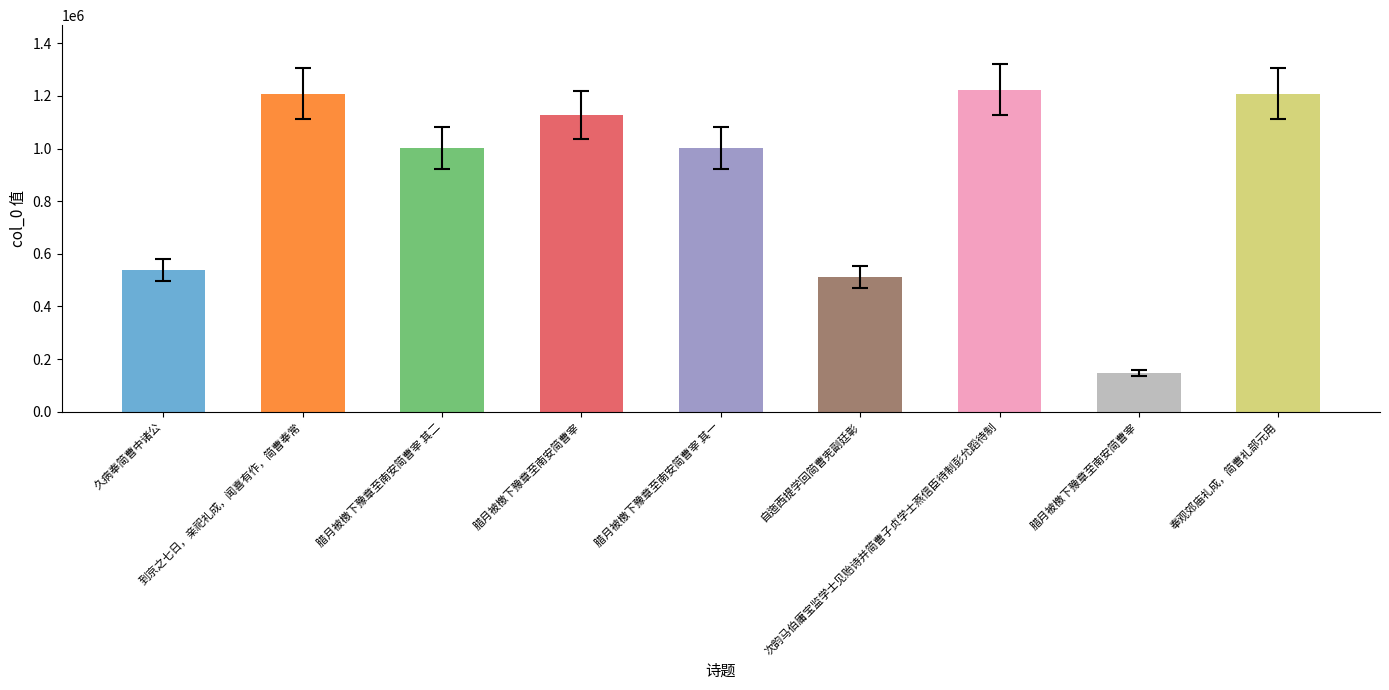

Which has a higher value, 次韵马伯庸宝监学士见贻诗并简曹子贞学士燕信臣待制彭允蹈待制 or 久病奉简曹中诸公?

次韵马伯庸宝监学士见贻诗并简曹子贞学士燕信臣待制彭允蹈待制